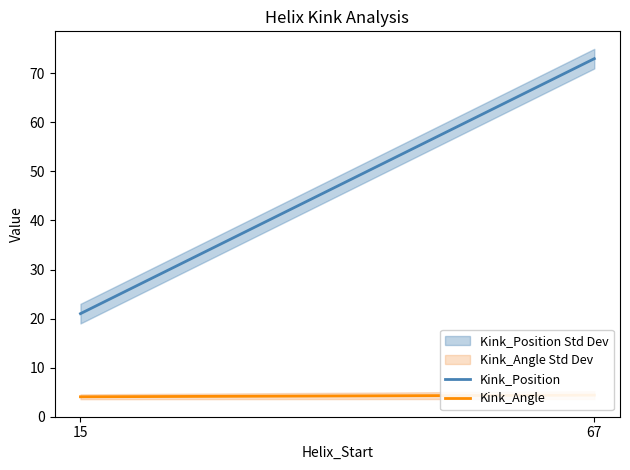

At which label does Kink_Position reach its minimum?

15